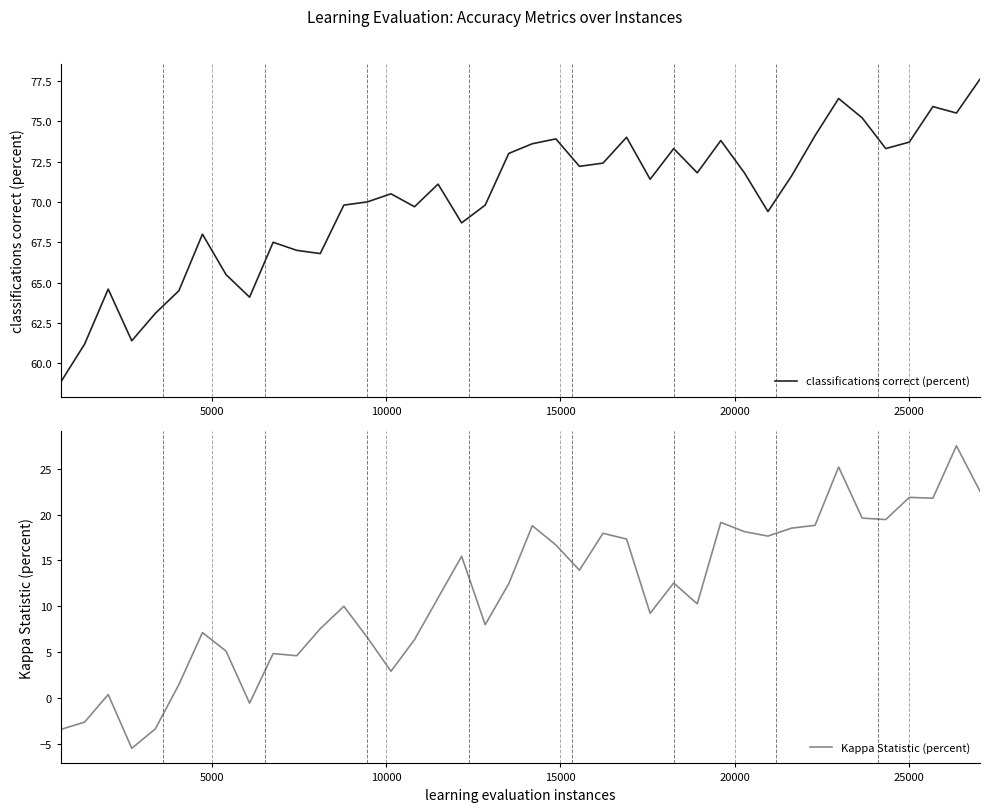

What is the value of the Kappa Statistic (percent) point at the 14th from the left?

6.6